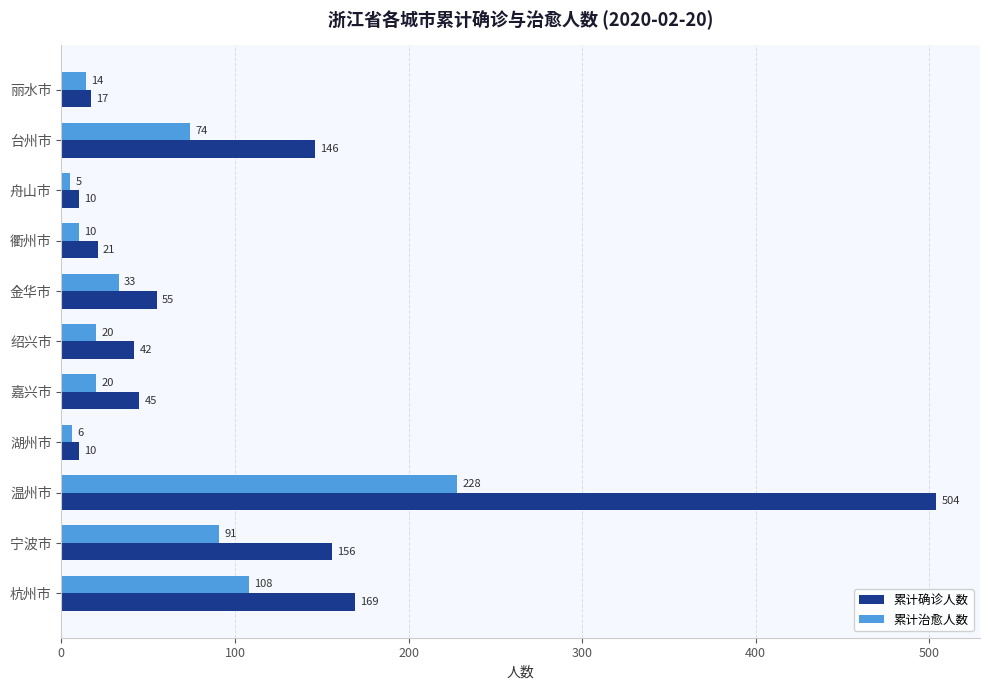

At which category is the sum across all series the highest?

温州市